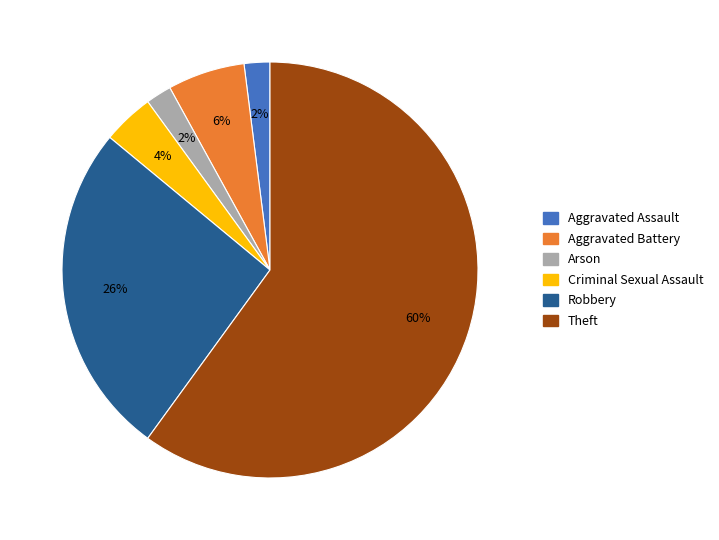

Which slice is the largest?

Theft